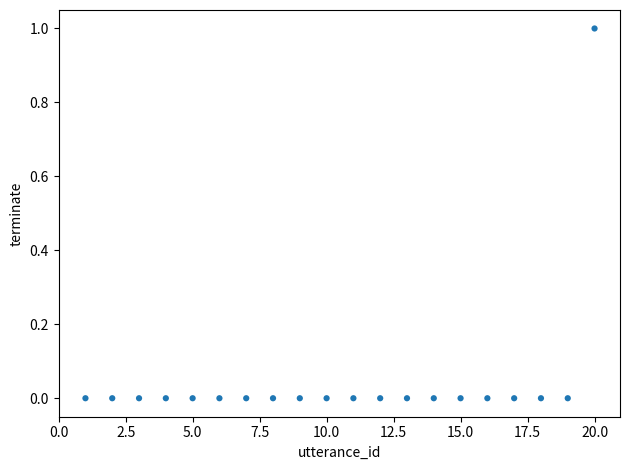

What is the range of X values (max minus min)?

19